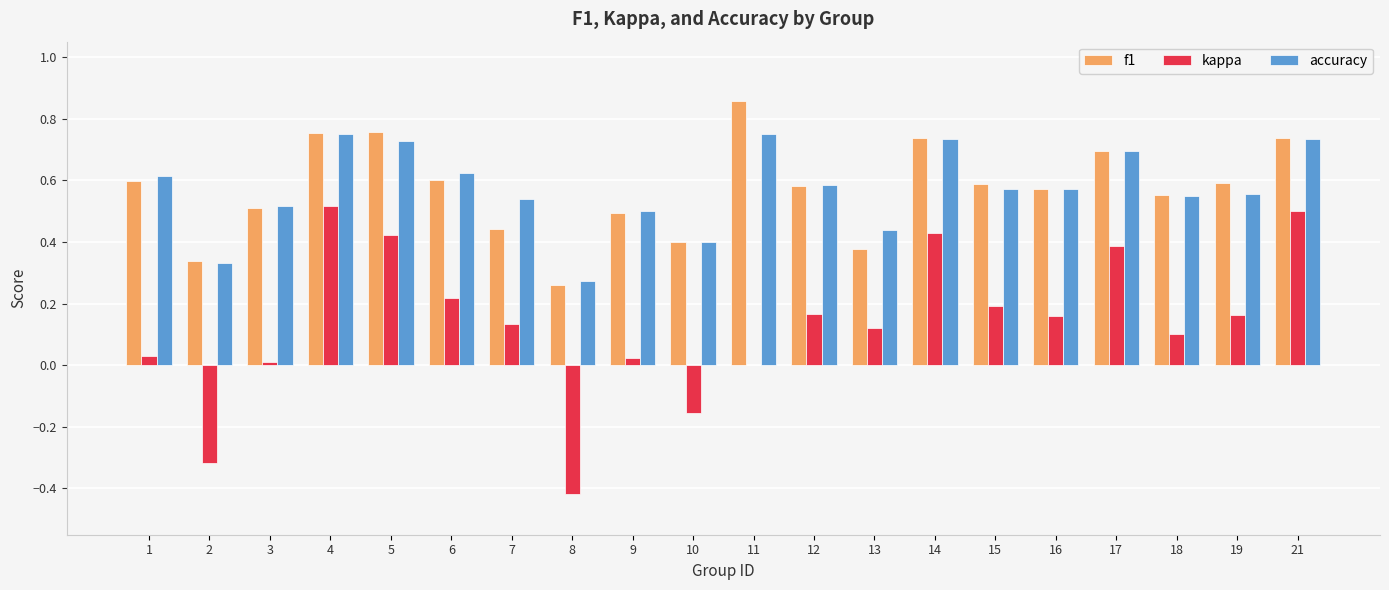

Which category has the highest value across all series?

11